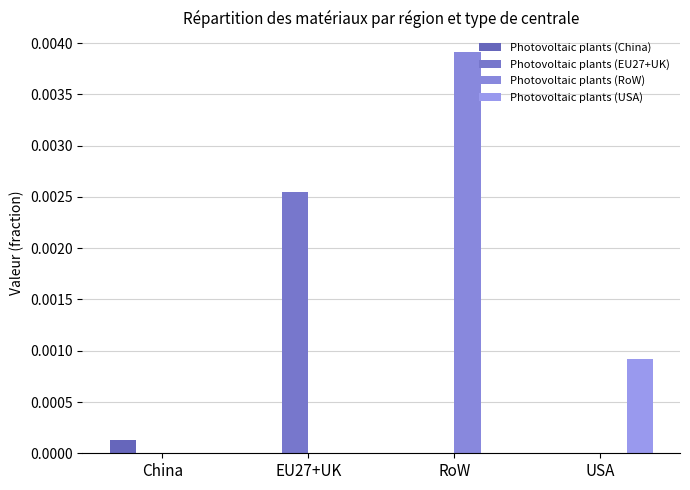

Are the bars horizontal?

No